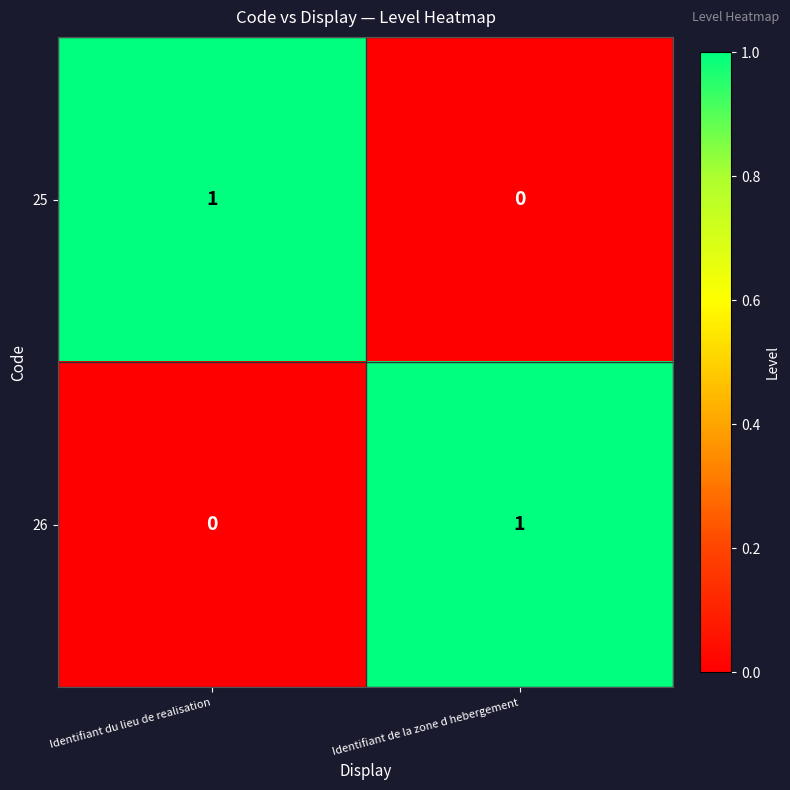

The value of 26 at Identifiant du lieu de realisation is 1. True or false?

False